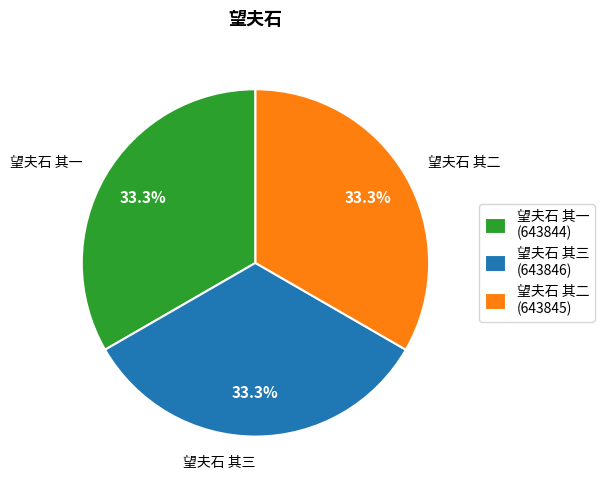

Is 望夫石 其一 the majority of the pie?

No